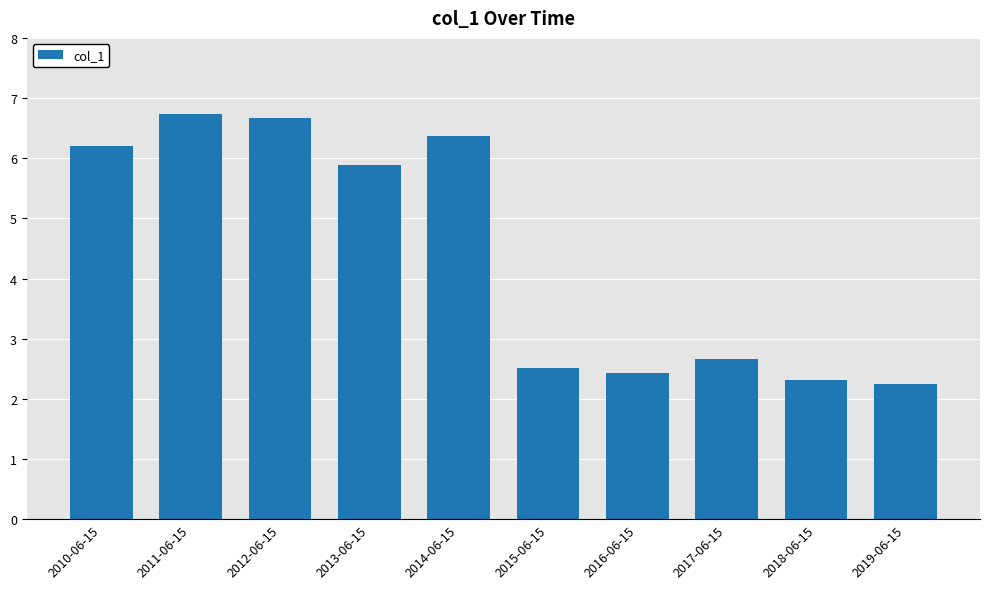

Which has a higher value, 2011-06-15 or 2013-06-15?

2011-06-15